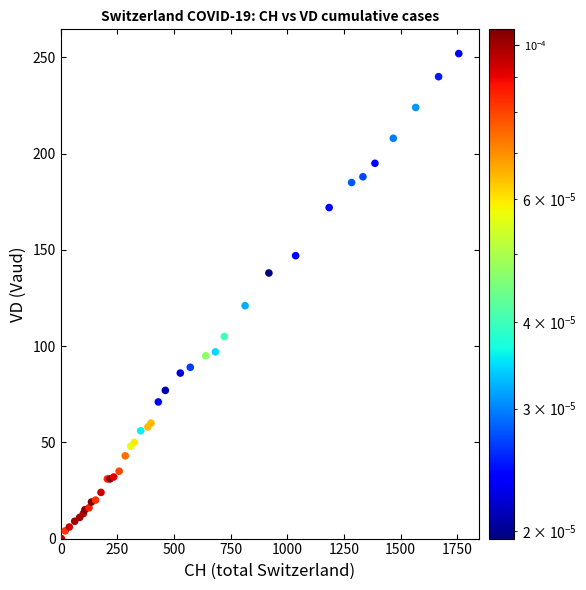

What Y value in the scatter plot is closest to 126?

121